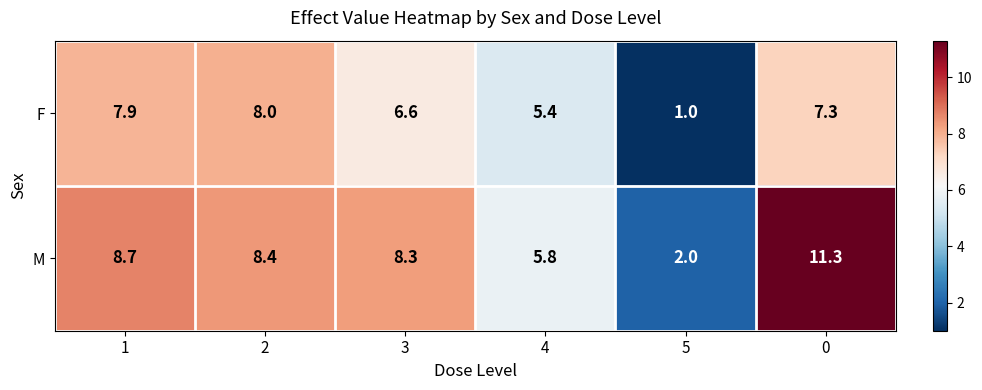

At which category does the chart reach its minimum across all series?

5